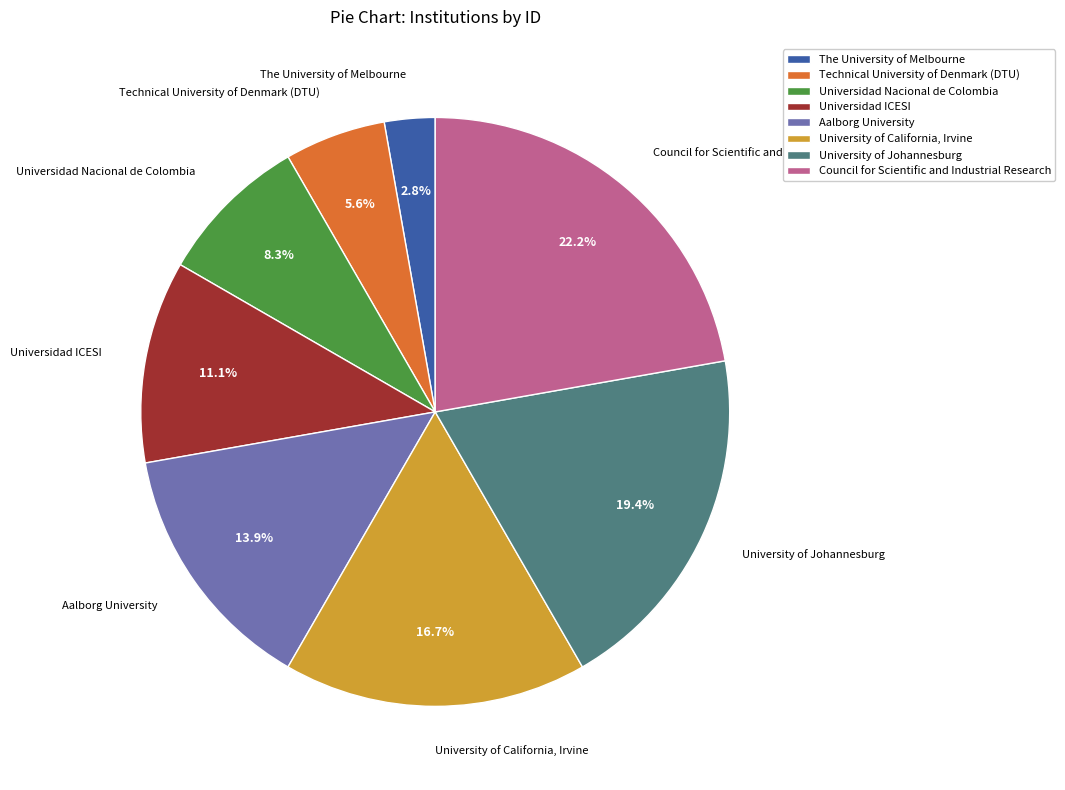

What is the largest slice in the pie chart?

Council for Scientific and Industrial Research